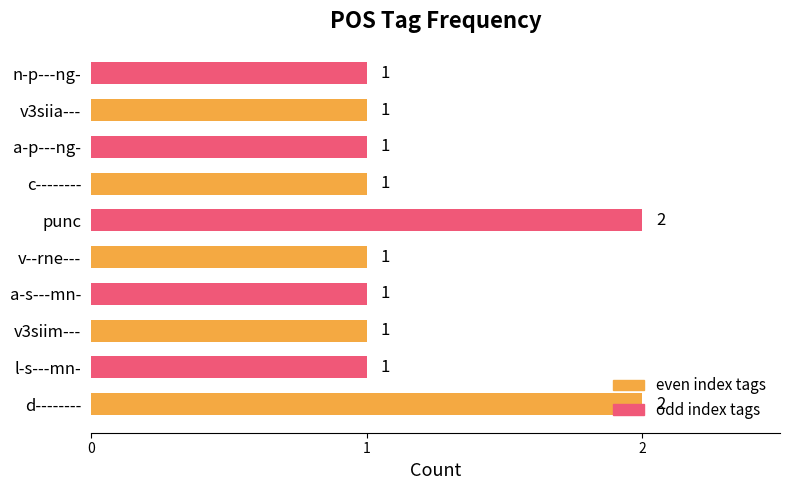

What is the sum of all odd index tags values?

6